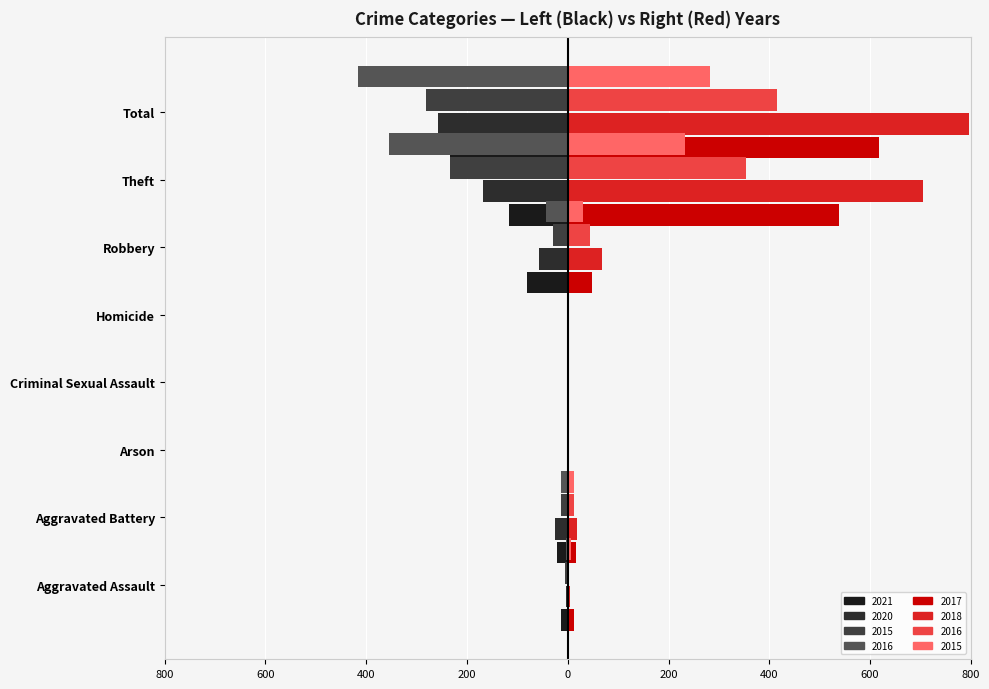

What are all the series names shown in the legend?

2021, 2020, 2015, 2016, 2017, 2018